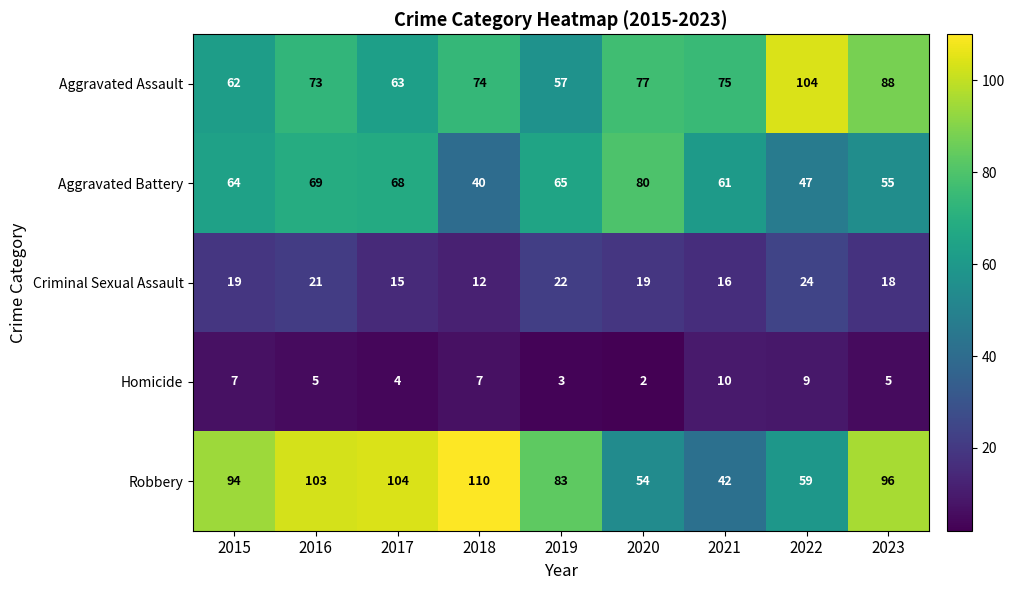

What is the smallest value displayed?

2